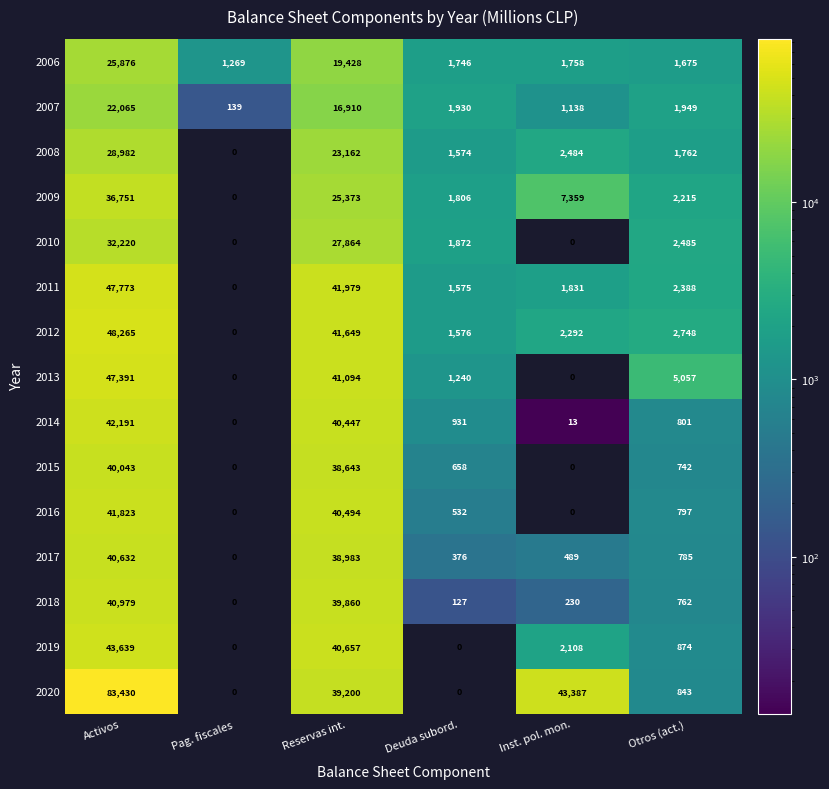

At how many categories does at least one series exceed 58256?

1